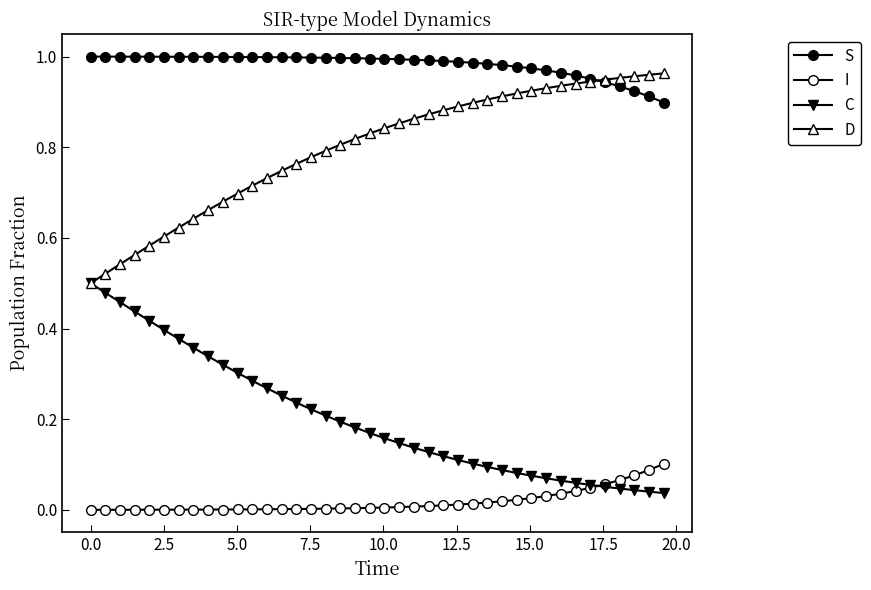

How many lines are shown in the chart?

4